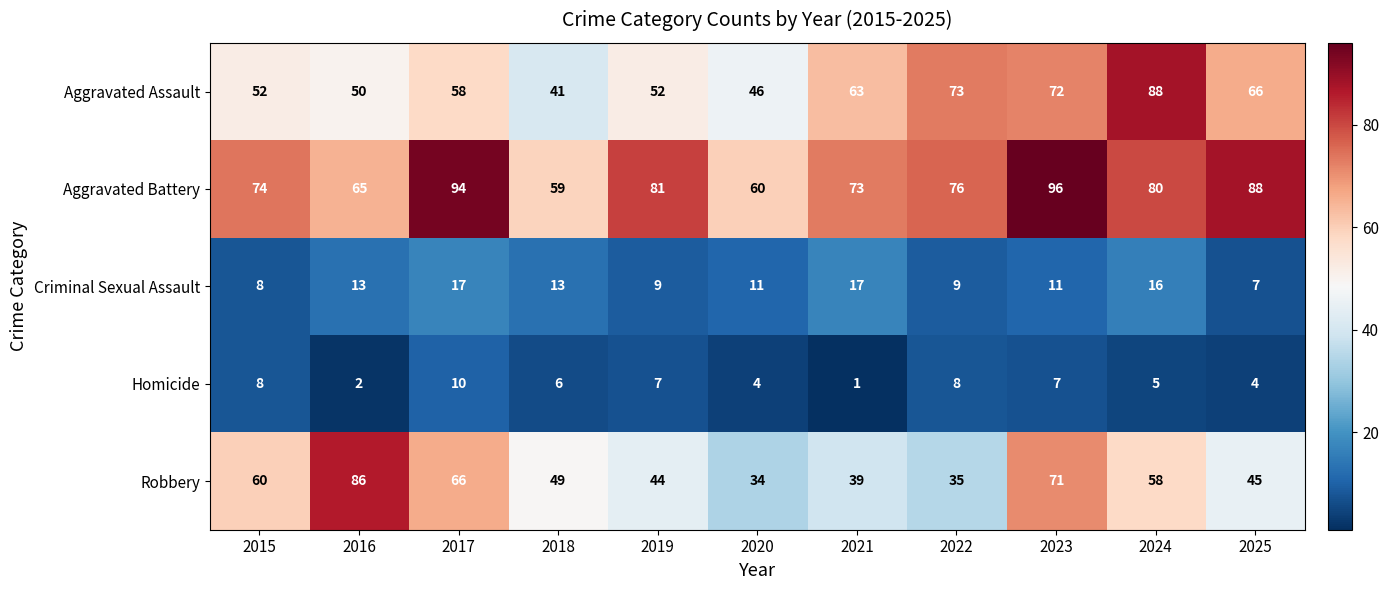

How many Aggravated Battery values are between 65 and 88?

7